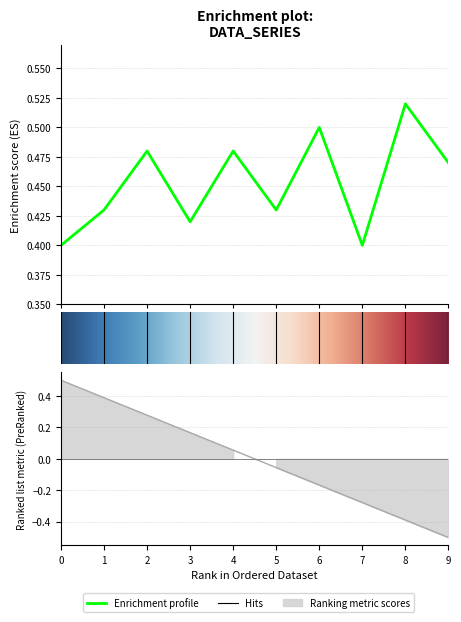

Reading left to right, extract all data points from this chart.

0=0.4	1=0.4	2=0.5	3=0.4	4=0.5	5=0.4	6=0.5	7=0.4	8=0.5	9=0.5